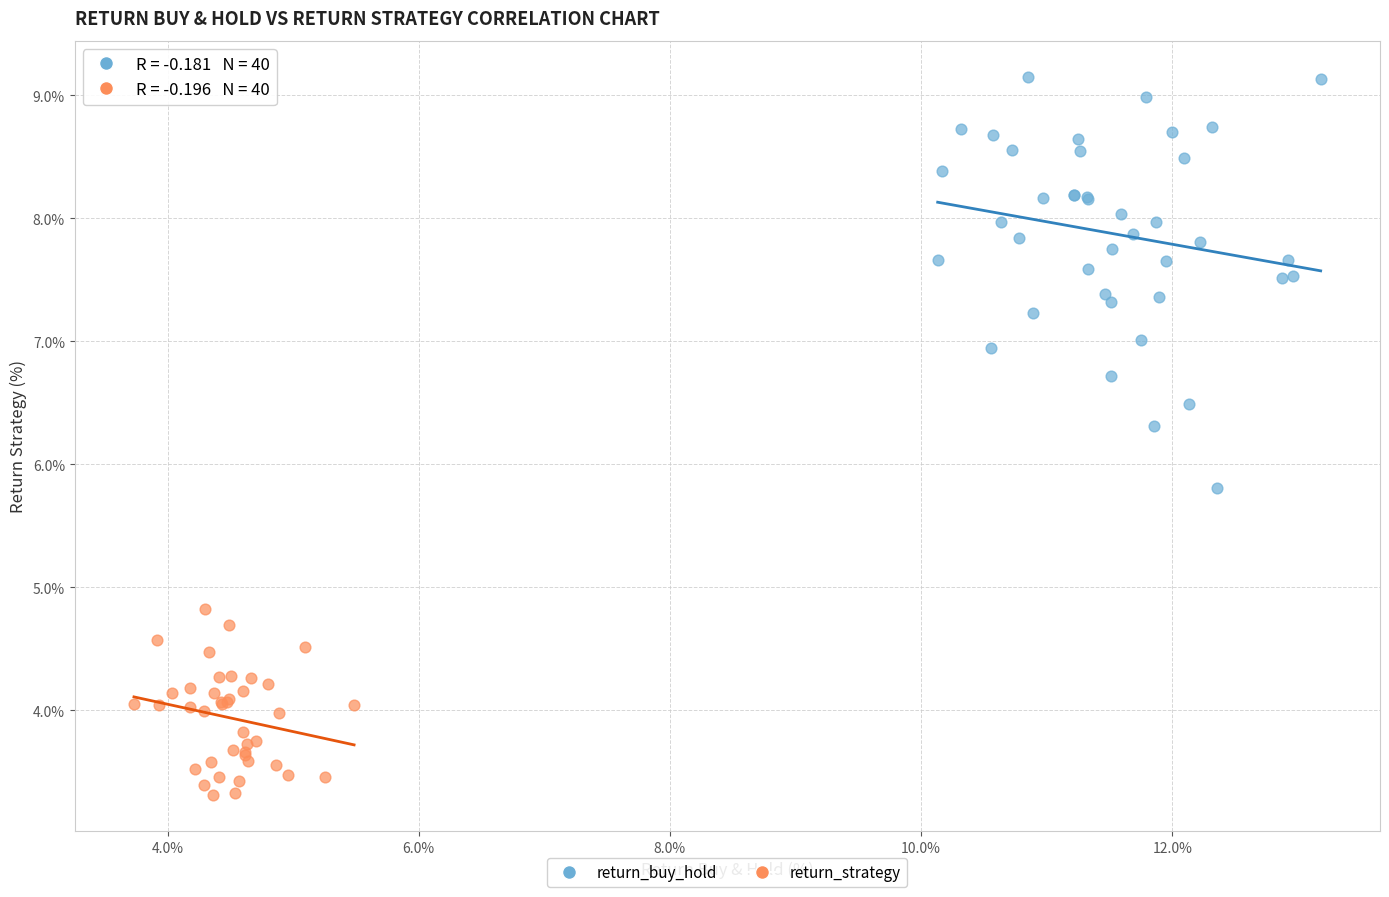

Which series has the widest spread of Y values?

return_buy_hold